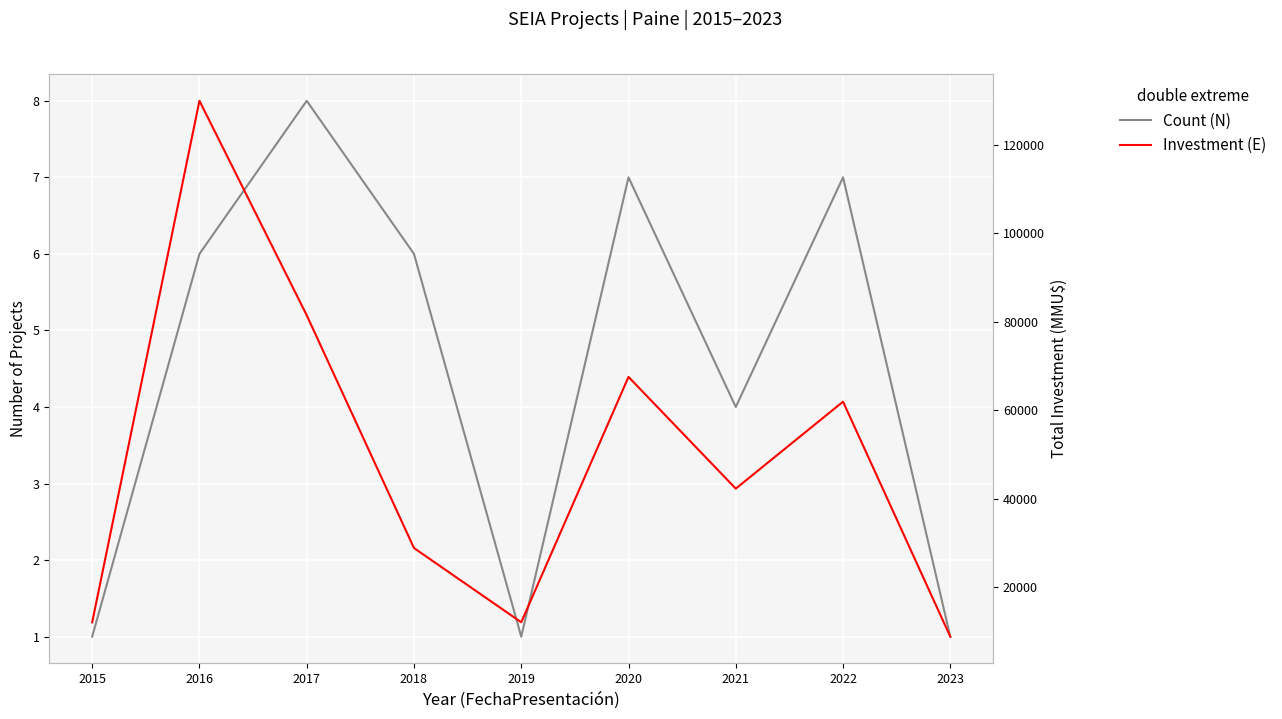

How many values in the Investment (E) series are below 42242?

4